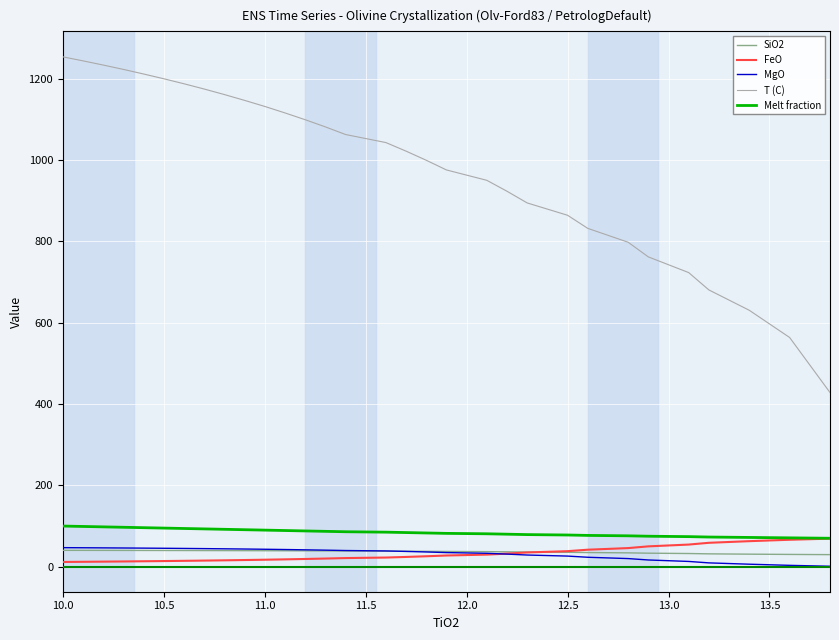

True or false: Melt fraction and MgO intersect in this chart.

False